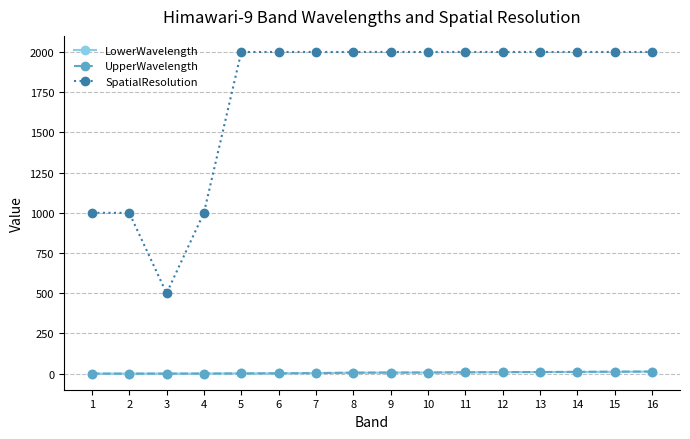

Where is the first local minimum for SpatialResolution?

3